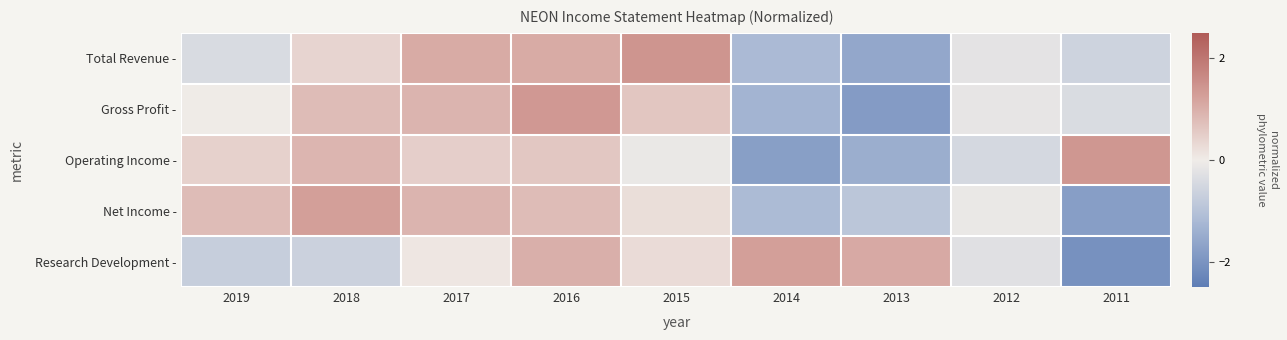

Reading right to left, list all the values displayed in this chart.

Total Revenue -: 2011=-0.6	2012=-0.2	2013=-1.6	2014=-1.2	2015=1.4	2016=1.1	2017=1.1	2018=0.4	2019=-0.4
Gross Profit -: 2011=-0.4	2012=-0.1	2013=-1.8	2014=-1.3	2015=0.6	2016=1.4	2017=0.9	2018=0.8	2019=0.0
Operating Income -: 2011=1.4	2012=-0.5	2013=-1.5	2014=-1.8	2015=-0.1	2016=0.6	2017=0.5	2018=0.9	2019=0.4
Net Income -: 2011=-1.8	2012=-0.1	2013=-0.9	2014=-1.2	2015=0.2	2016=0.8	2017=0.9	2018=1.3	2019=0.8
Research Development -: 2011=-2.1	2012=-0.3	2013=1.1	2014=1.3	2015=0.3	2016=1.0	2017=0.1	2018=-0.6	2019=-0.7